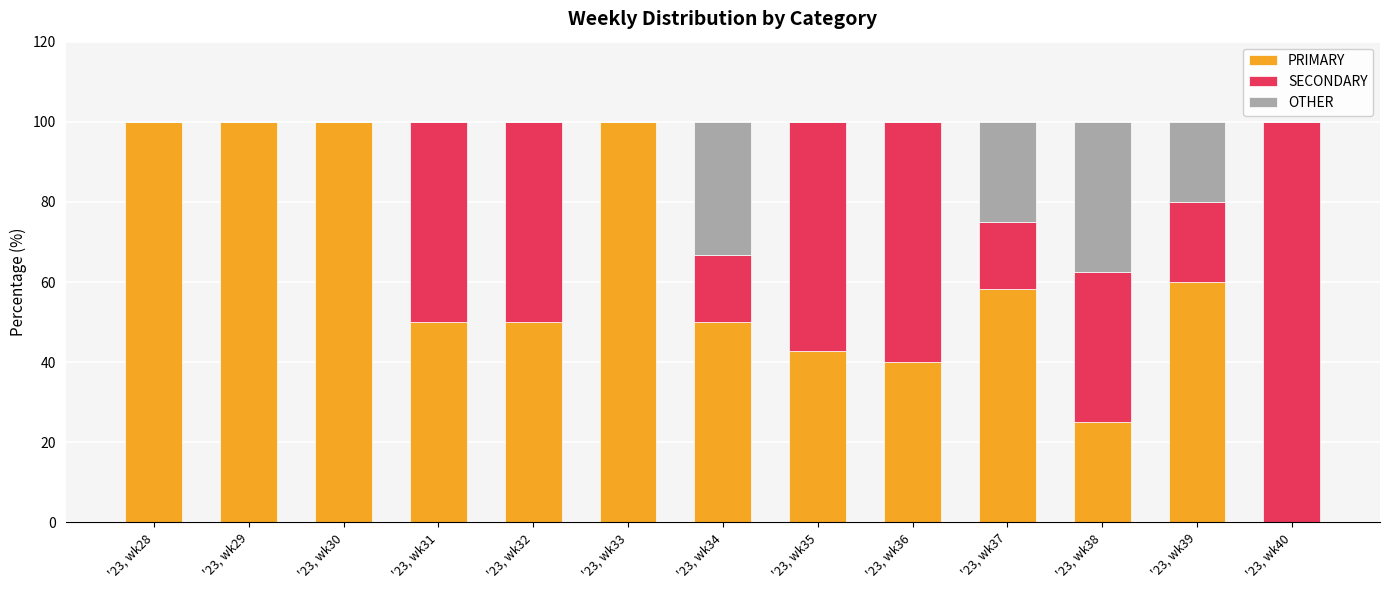

Does the chart contain stacked bars?

Yes